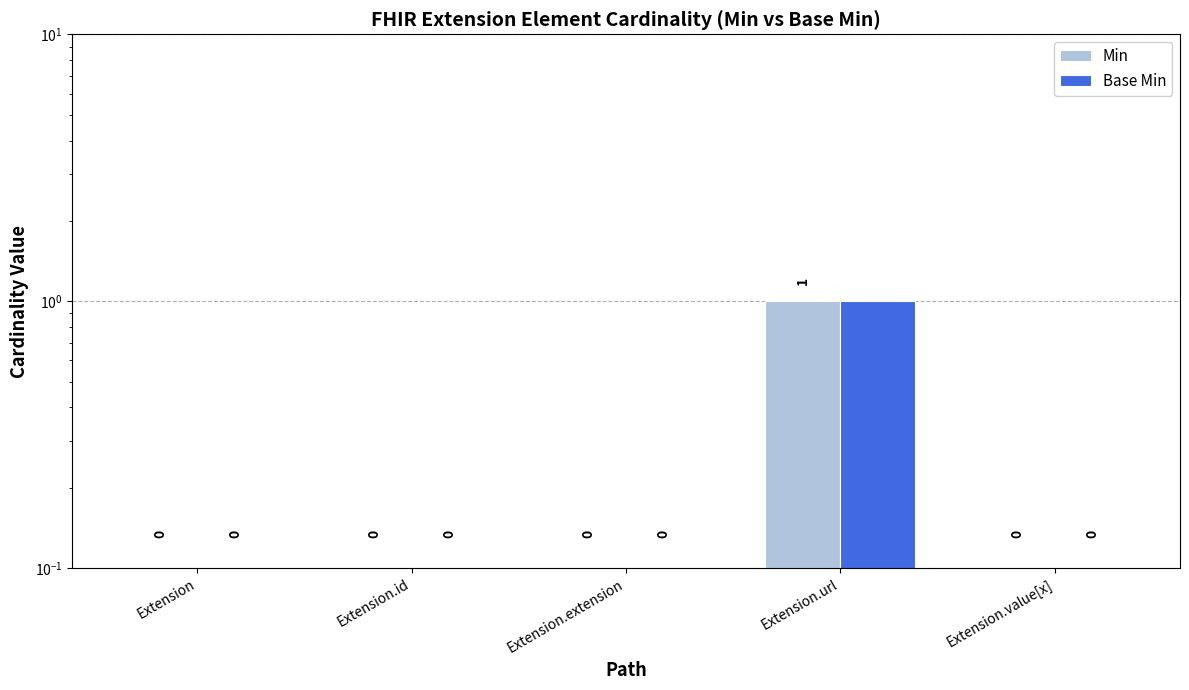

At which label does Min reach its peak?

Extension.url